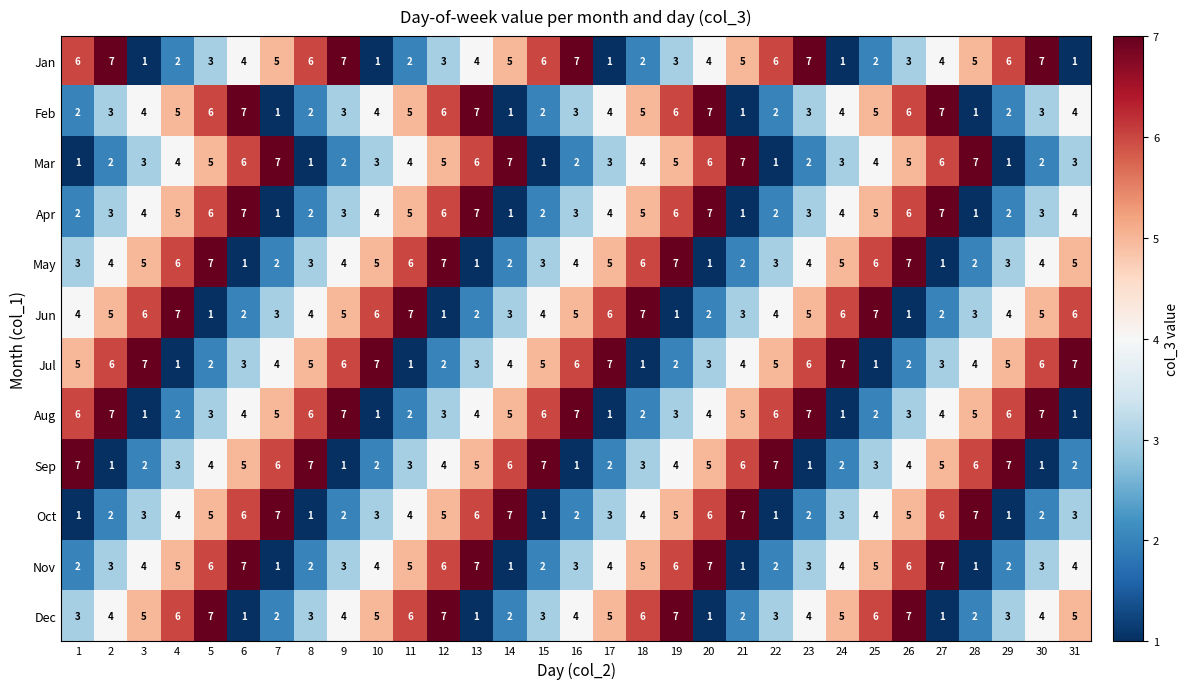

The Oct series shows 3 at 3. True or false?

True